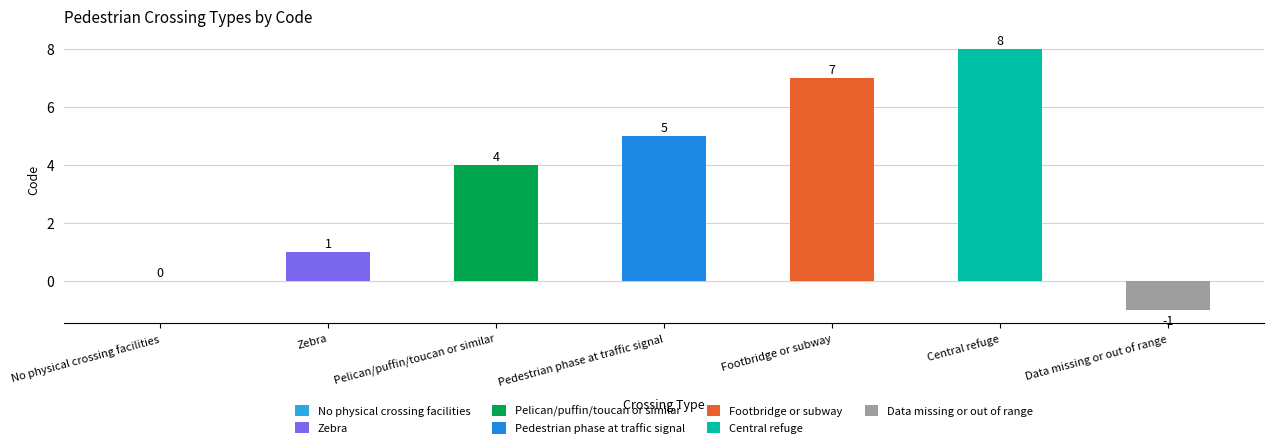

What is the difference between the maximum and second lowest values?

8